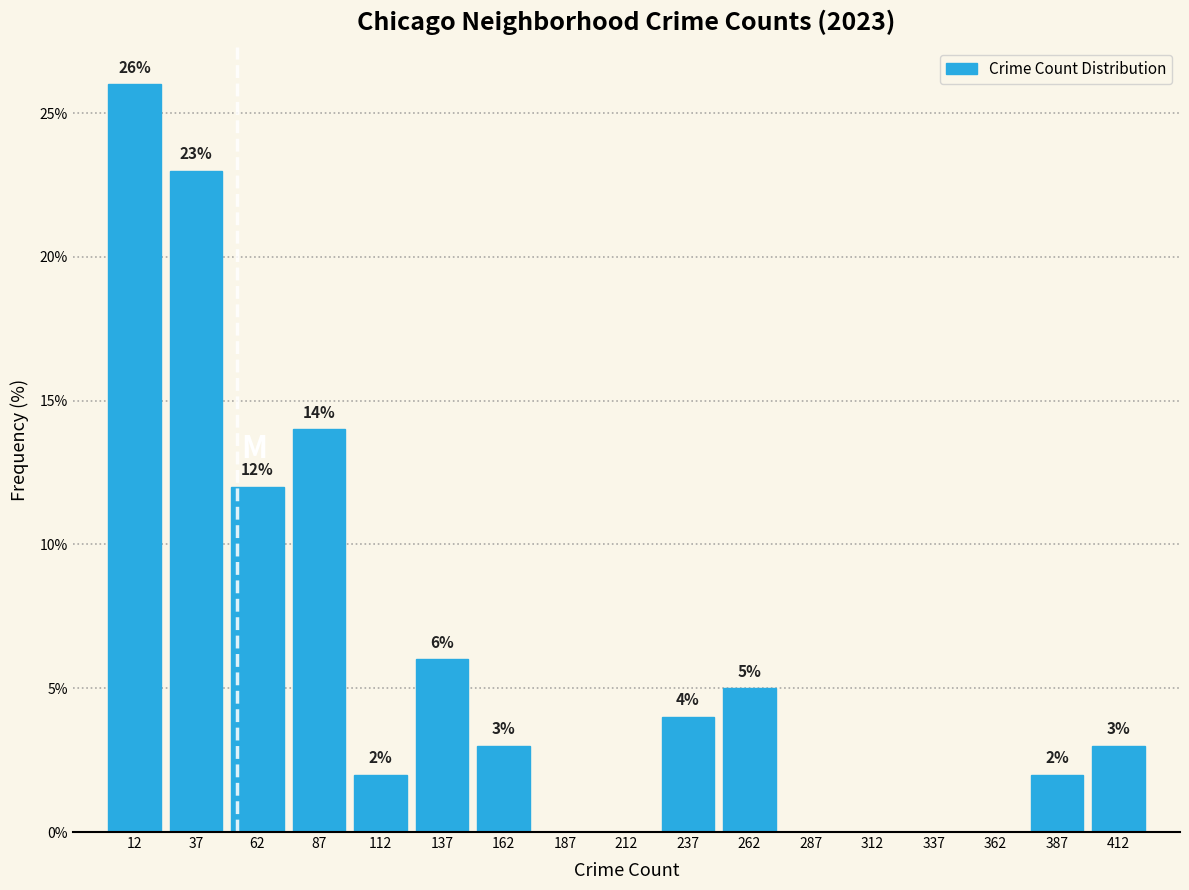

Over which range of the x-axis is the bar tallest?

0 to 25